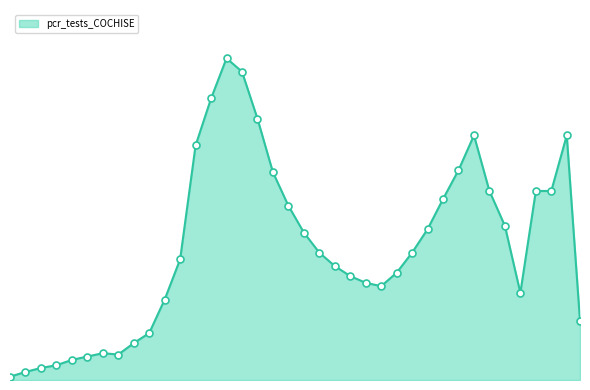

Does the chart have visible grid lines?

No